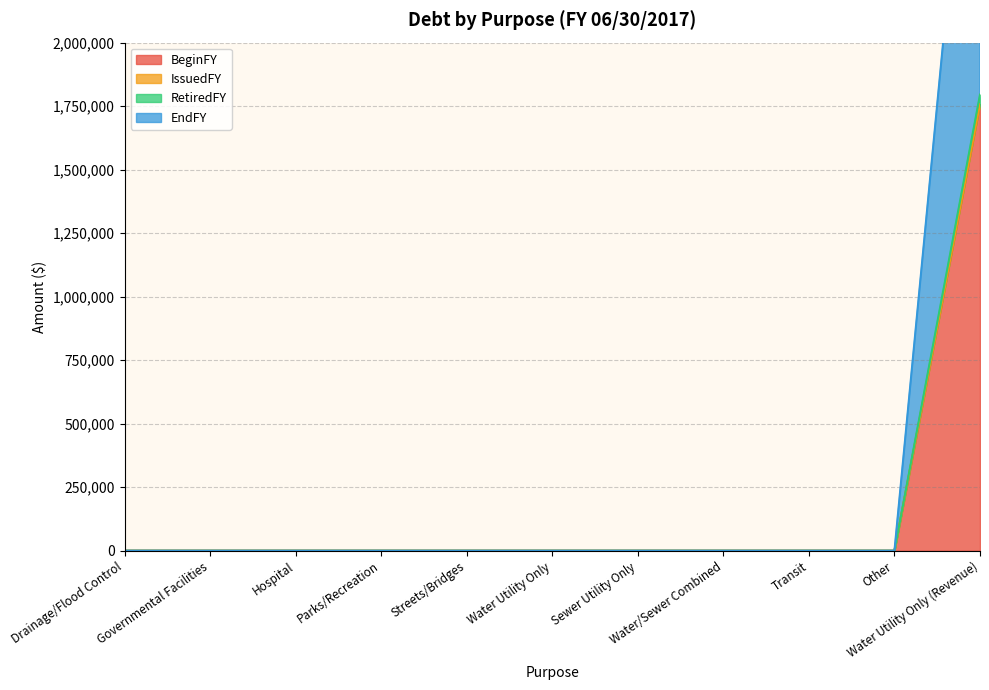

Between Water/Sewer Combined and Governmental Facilities, which is larger?

Water/Sewer Combined